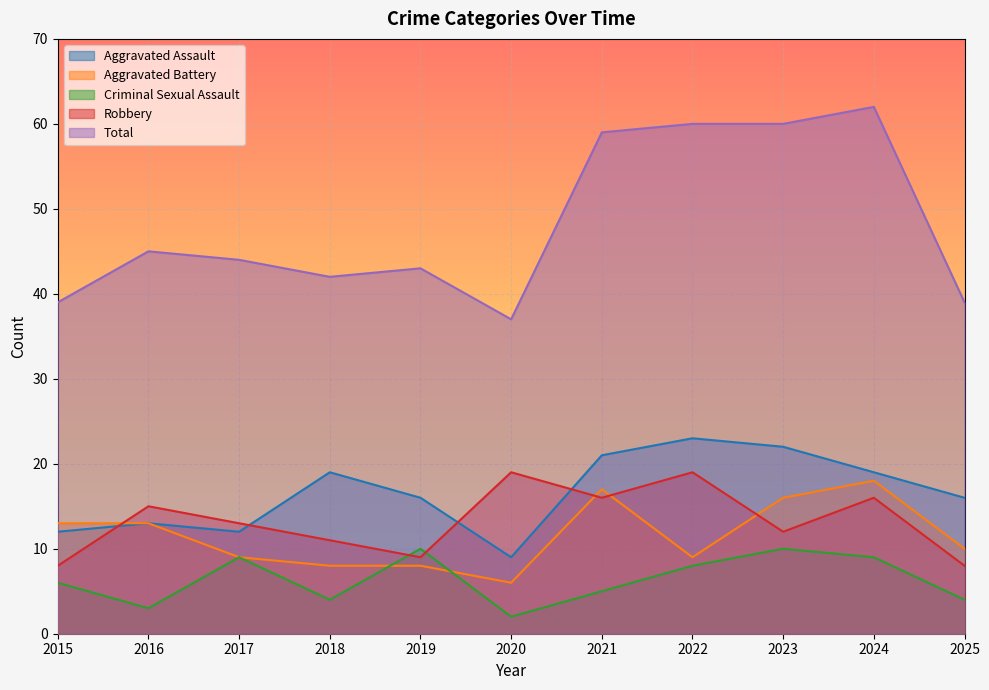

Which series has the widest spread of values?

Total